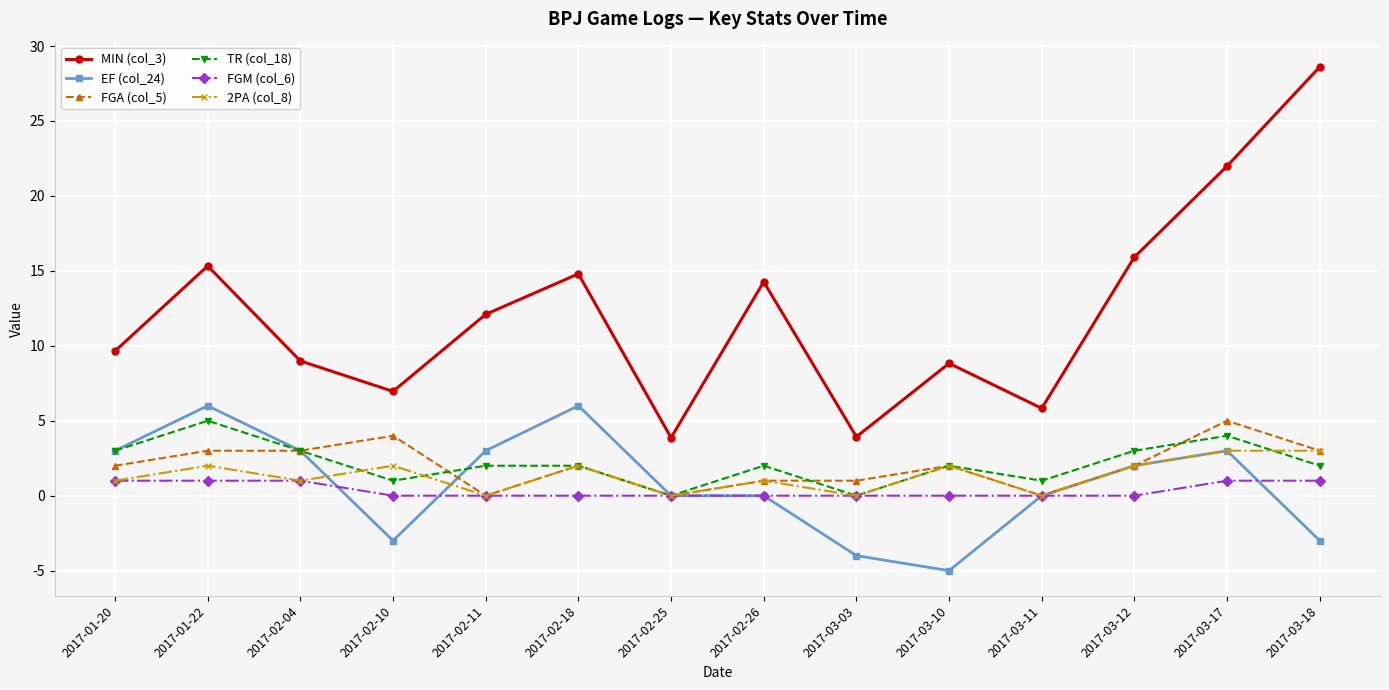

Which series has the largest total across all categories?

MIN (col_3)